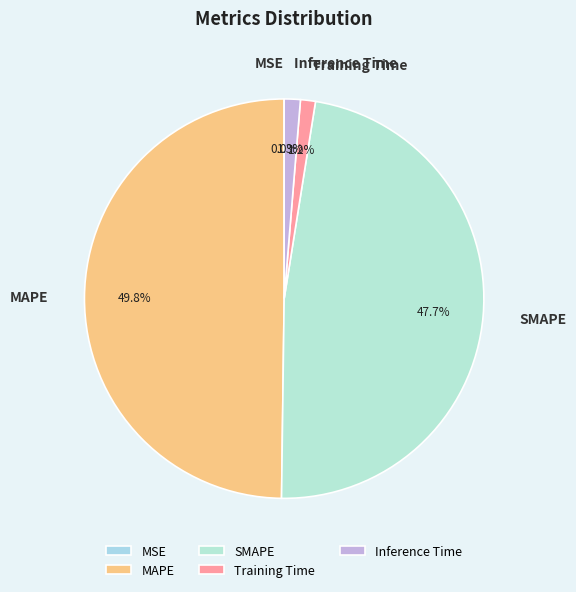

To the nearest percent, what percentage of the pie is Training Time?

1%